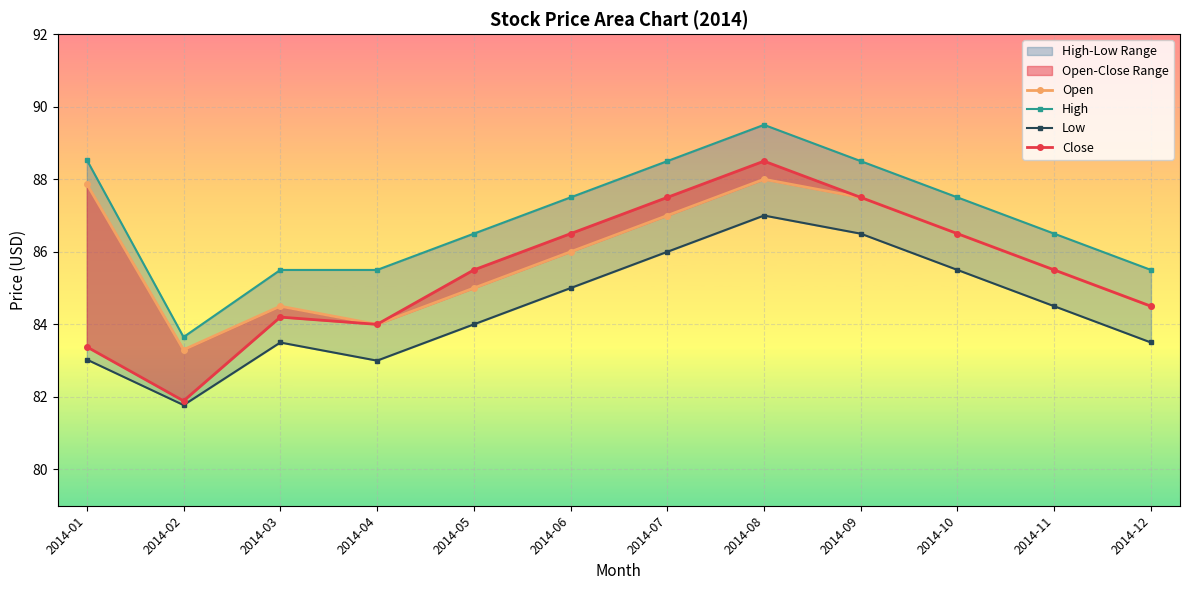

True or false: Close has a value of 86.5 at 2014-06.

True